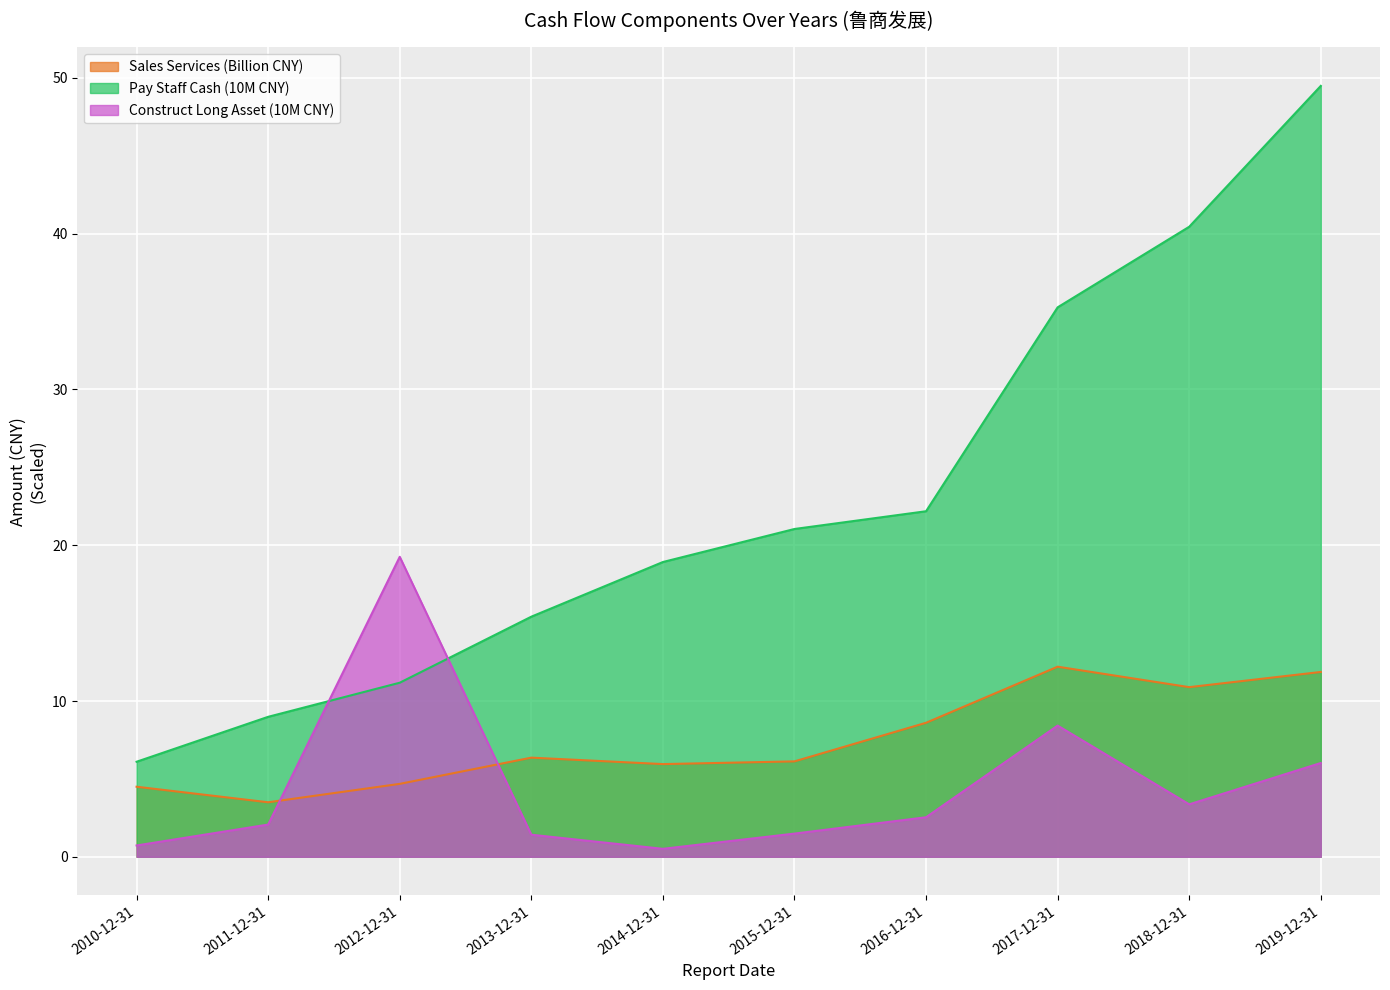

True or false: SALES_SERVICES has more than 0 interior local peaks.

True